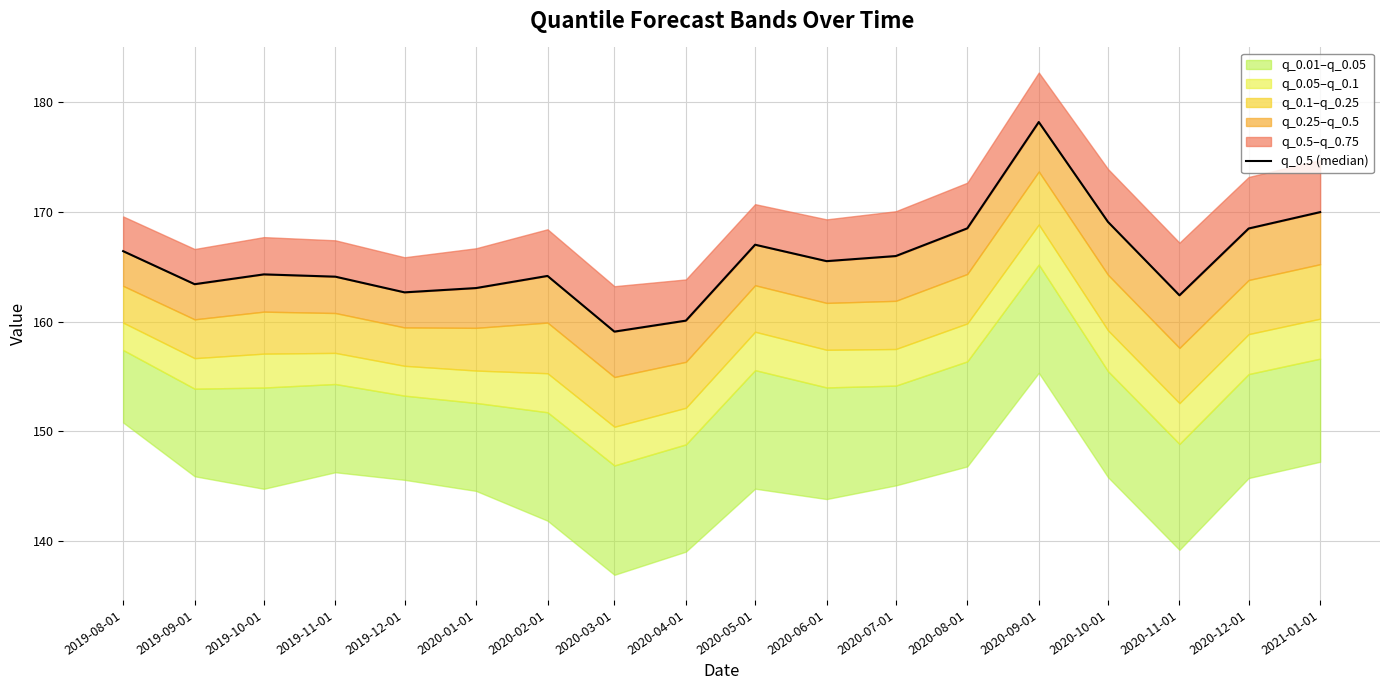

Approximately how many times larger is the value at 2019-12-01 compared to 2020-07-01?

1.0